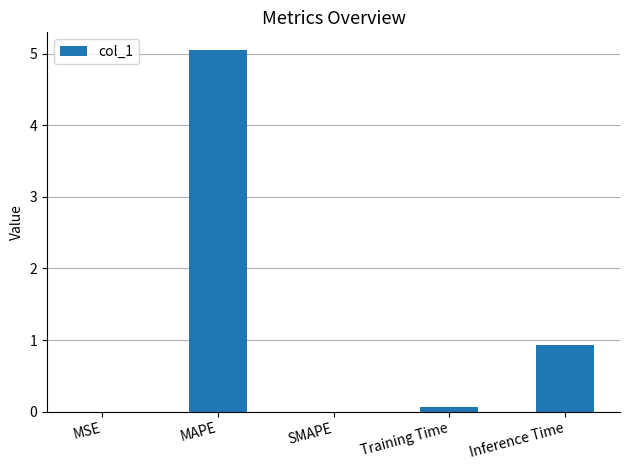

Count the number of categories in the chart.

5